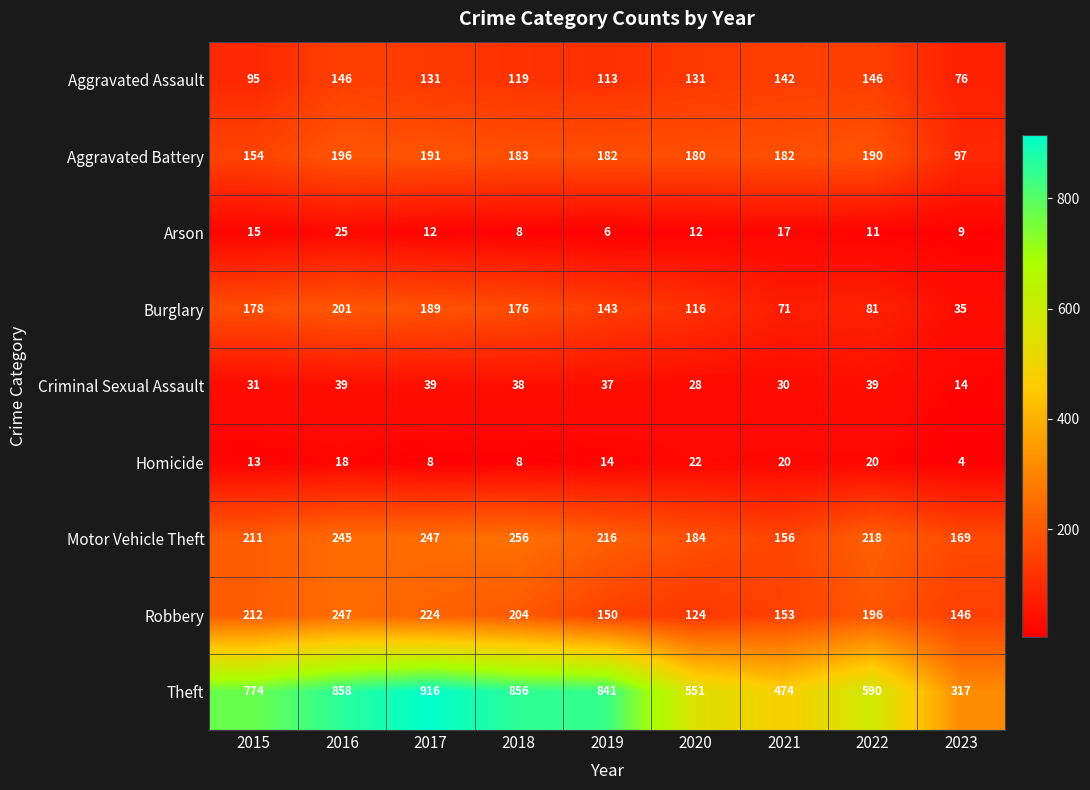

At how many categories does at least one series exceed 555?

6